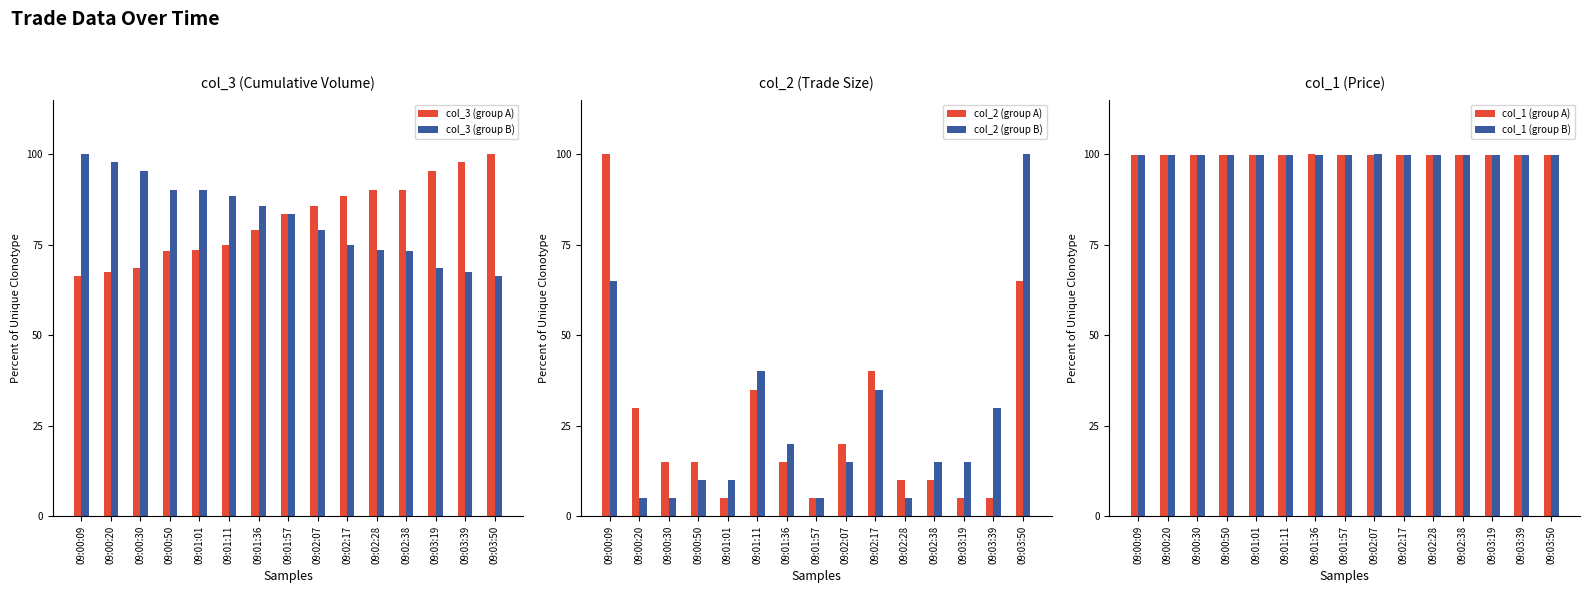

Reading left to right, list all the values displayed in this chart.

col_3 (group A): 09:00:09=66.5	09:00:20=67.6	09:00:30=68.5	09:00:50=73.3	09:01:01=73.5	09:01:11=74.8	09:01:36=79.1	09:01:57=83.4	09:02:07=85.6	09:02:17=88.5	09:02:28=89.9	09:02:38=89.9	09:03:19=95.2	09:03:39=97.9	09:03:50=100.0
col_3 (group B): 09:00:09=100.0	09:00:20=97.9	09:00:30=95.2	09:00:50=89.9	09:01:01=89.9	09:01:11=88.5	09:01:36=85.6	09:01:57=83.4	09:02:07=79.1	09:02:17=74.8	09:02:28=73.5	09:02:38=73.3	09:03:19=68.5	09:03:39=67.6	09:03:50=66.5
col_2 (group A): 09:00:09=100.0	09:00:20=30.0	09:00:30=15.0	09:00:50=15.0	09:01:01=5.0	09:01:11=35.0	09:01:36=15.0	09:01:57=5.0	09:02:07=20.0	09:02:17=40.0	09:02:28=10.0	09:02:38=10.0	09:03:19=5.0	09:03:39=5.0	09:03:50=65.0
col_2 (group B): 09:00:09=65.0	09:00:20=5.0	09:00:30=5.0	09:00:50=10.0	09:01:01=10.0	09:01:11=40.0	09:01:36=20.0	09:01:57=5.0	09:02:07=15.0	09:02:17=35.0	09:02:28=5.0	09:02:38=15.0	09:03:19=15.0	09:03:39=30.0	09:03:50=100.0
col_1 (group A): 09:00:09=99.7	09:00:20=99.7	09:00:30=99.7	09:00:50=99.7	09:01:01=99.7	09:01:11=99.7	09:01:36=100.0	09:01:57=99.7	09:02:07=99.7	09:02:17=99.7	09:02:28=99.7	09:02:38=99.7	09:03:19=99.7	09:03:39=99.7	09:03:50=99.7
col_1 (group B): 09:00:09=99.7	09:00:20=99.7	09:00:30=99.7	09:00:50=99.7	09:01:01=99.7	09:01:11=99.7	09:01:36=99.7	09:01:57=99.7	09:02:07=100.0	09:02:17=99.7	09:02:28=99.7	09:02:38=99.7	09:03:19=99.7	09:03:39=99.7	09:03:50=99.7